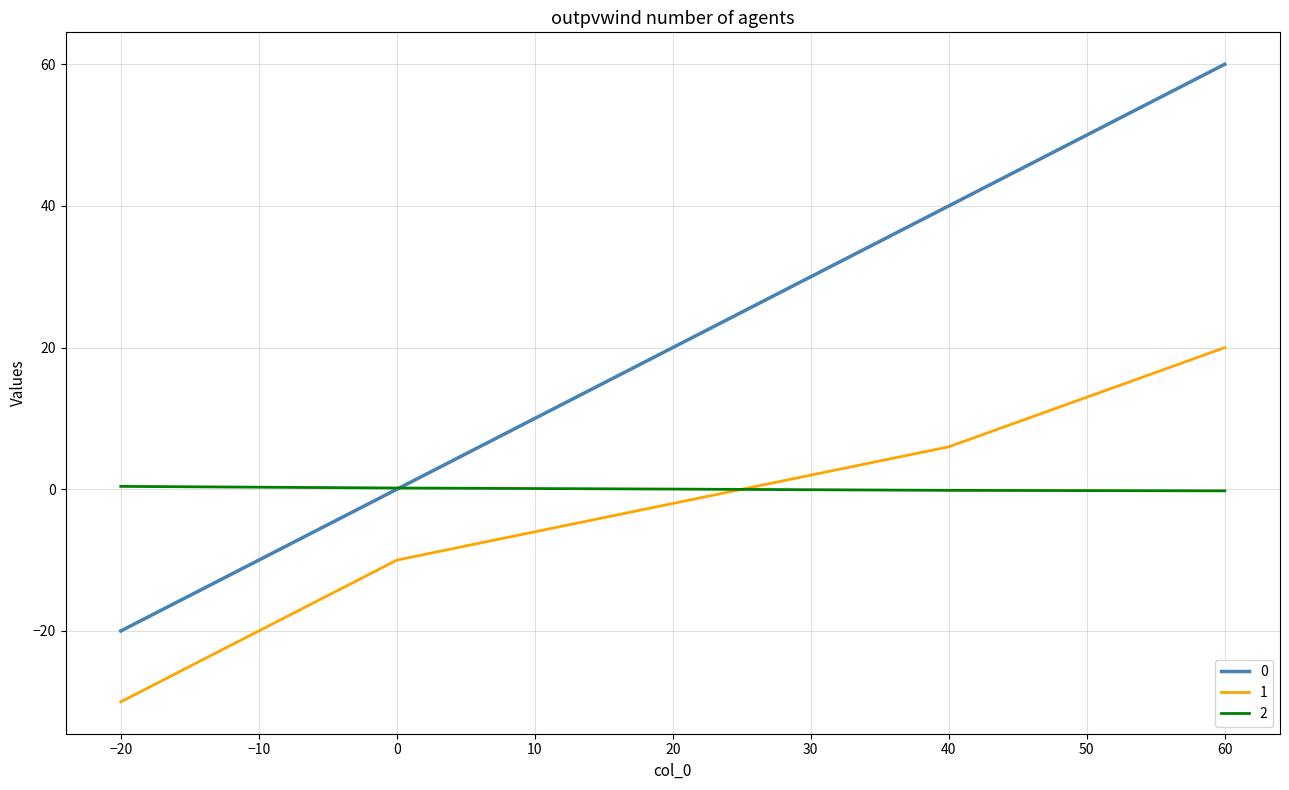

Where is 1 nearest to the value -5?

20